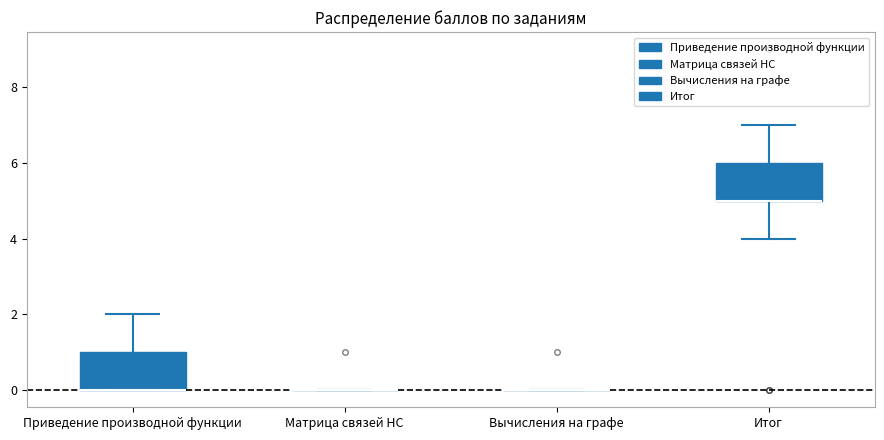

Reading left to right, transcribe this box plot: for each box, give where its median line is, the range the box spans, and where its two whiskers end, as read against the y-axis. The values are not printed on the chart, so give them approximately, as read against the axis.

Приведение производной функции: median 0 (drawn on the box's lower edge), box 0 to 1, whiskers 0 to 2
Матрица связей НС: box collapsed to a line at 0, whiskers 0 to 0
Вычисления на графе: box collapsed to a line at 0, whiskers 0 to 0
Итог: median 5 (drawn on the box's lower edge), box 5 to 6, whiskers 4 to 7